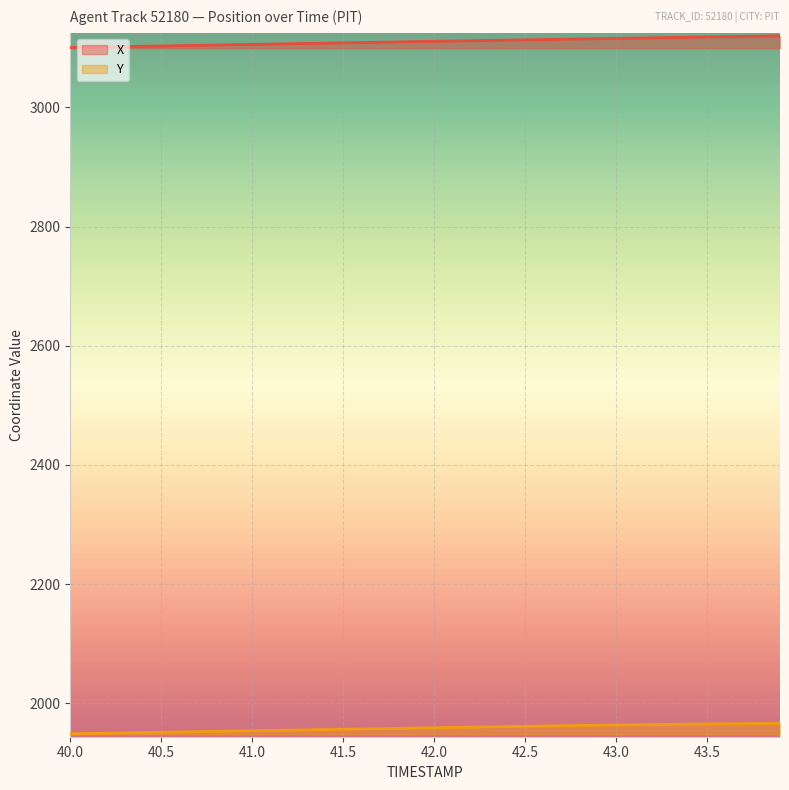

Rank the series by their maximum value, from lowest to highest.

Y, X